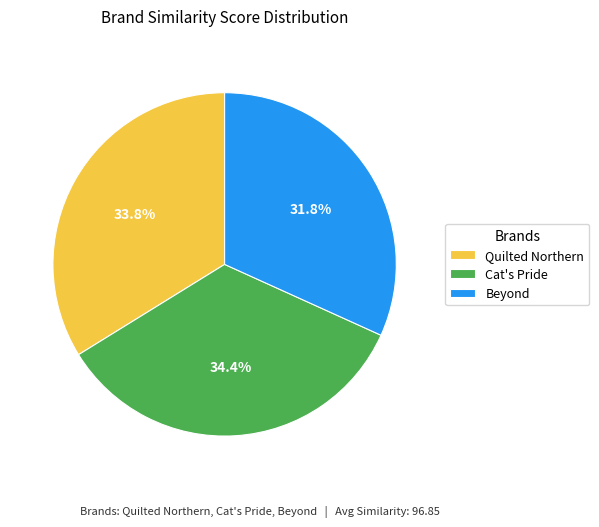

To the nearest percent, what is the difference between the Quilted Northern and Beyond slice percentages?

2%